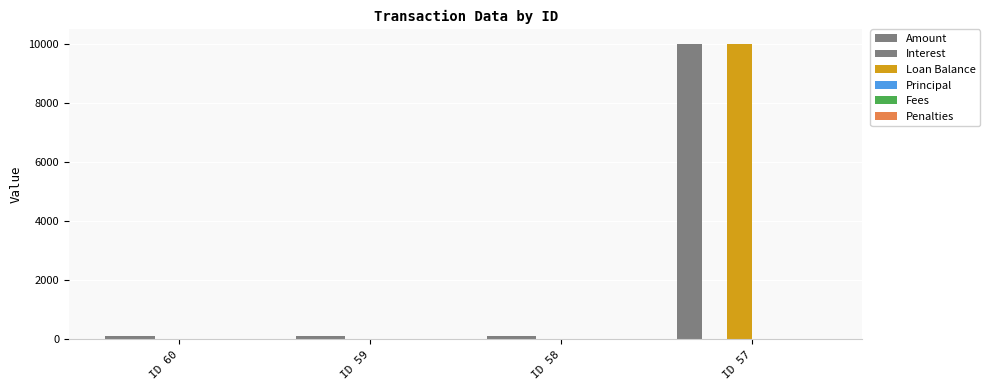

How many series are shown in this chart?

3